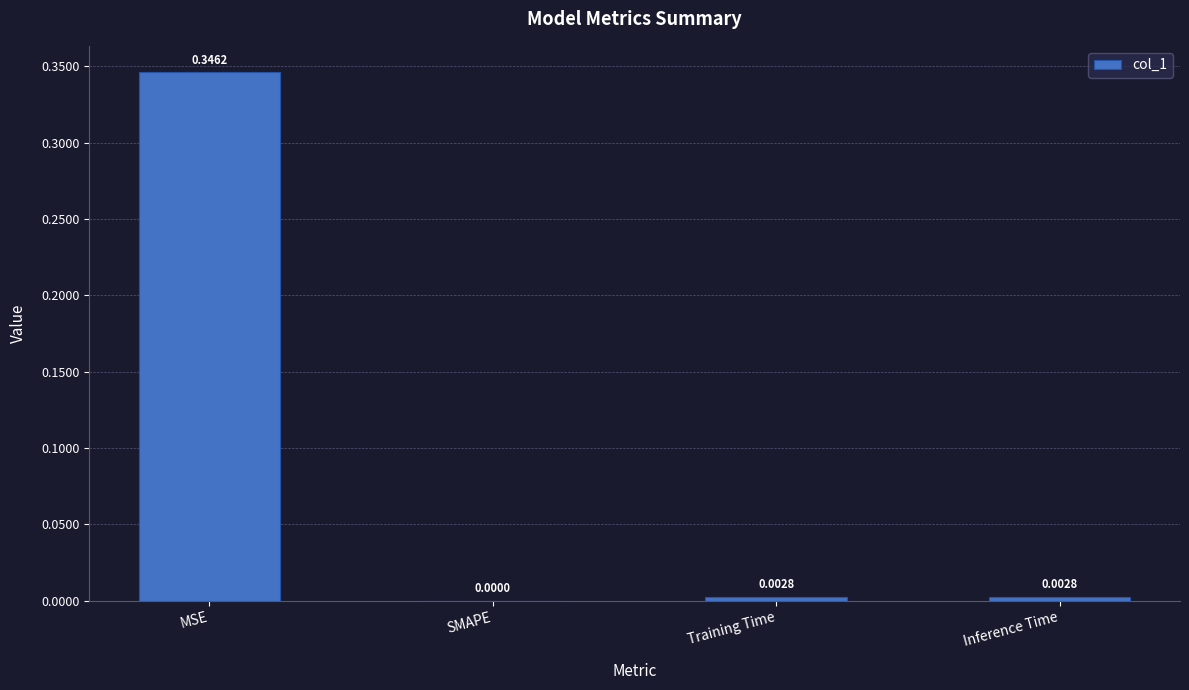

Are the bars horizontal?

No